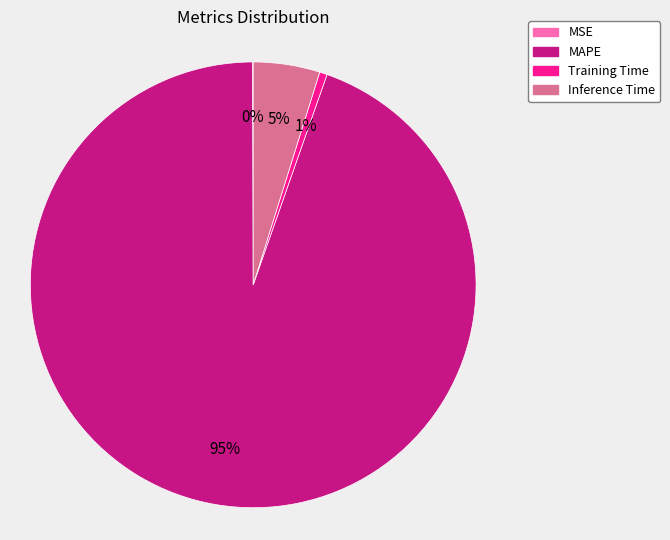

To the nearest percent, what is the average slice percentage?

25%